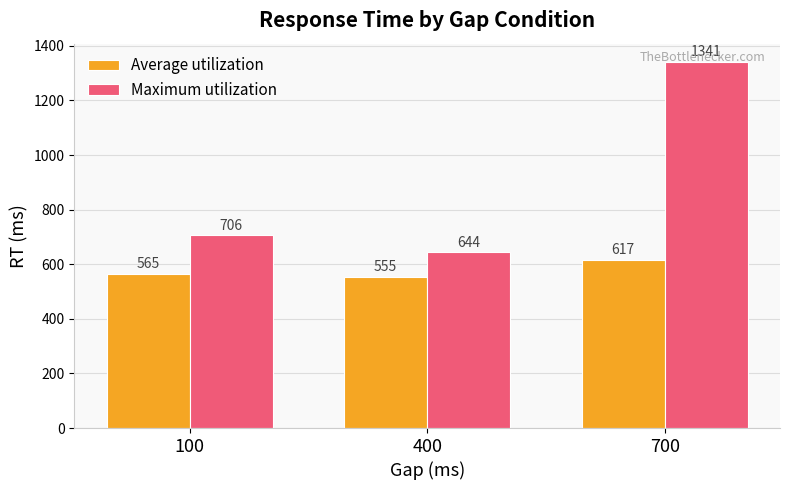

At which category is the sum across all series the highest?

700